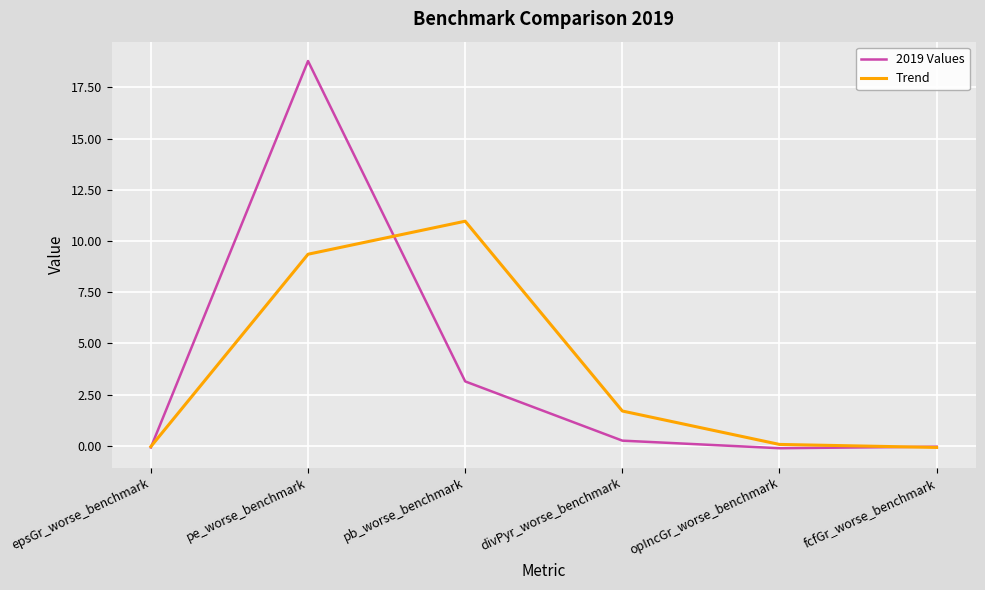

What is the highest value of the Trend series?

11.0